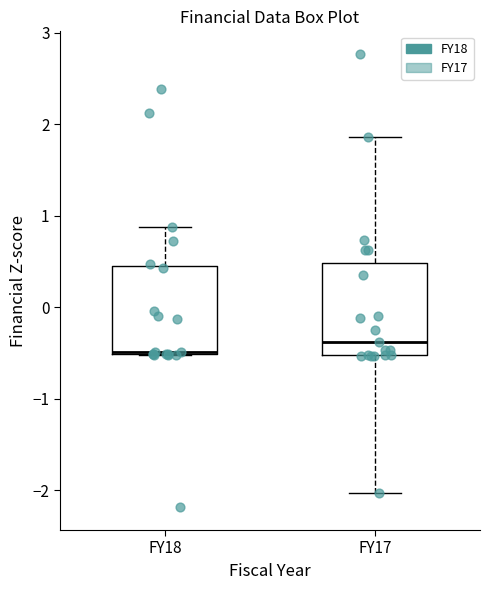

Reading left to right, transcribe this box plot: for each box, give where its median line is, the range the box spans, and where its two whiskers end, as read against the y-axis. The values are not printed on the chart, so give them approximately, as read against the axis.

FY18: median -0.5, box -0.5 to 0.4, whiskers -0.5 to 0.9
FY17: median -0.4, box -0.5 to 0.5, whiskers -2.0 to 1.9